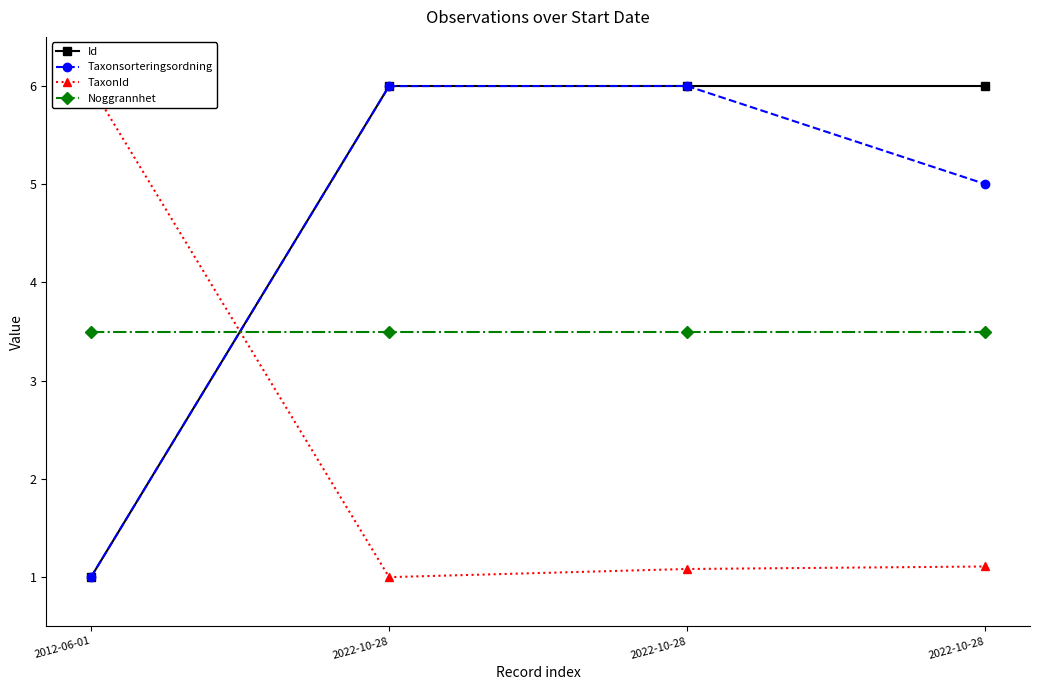

Reading left to right, transcribe all the data shown in this chart.

Id: 2012-06-01=1.0	2022-10-28=6.0	2022-10-28=6.0	2022-10-28=6.0
Taxonsorteringsordning: 2012-06-01=1.0	2022-10-28=6.0	2022-10-28=6.0	2022-10-28=5.0
TaxonId: 2012-06-01=6.0	2022-10-28=1.0	2022-10-28=1.1	2022-10-28=1.1
Noggrannhet: 2012-06-01=3.5	2022-10-28=3.5	2022-10-28=3.5	2022-10-28=3.5